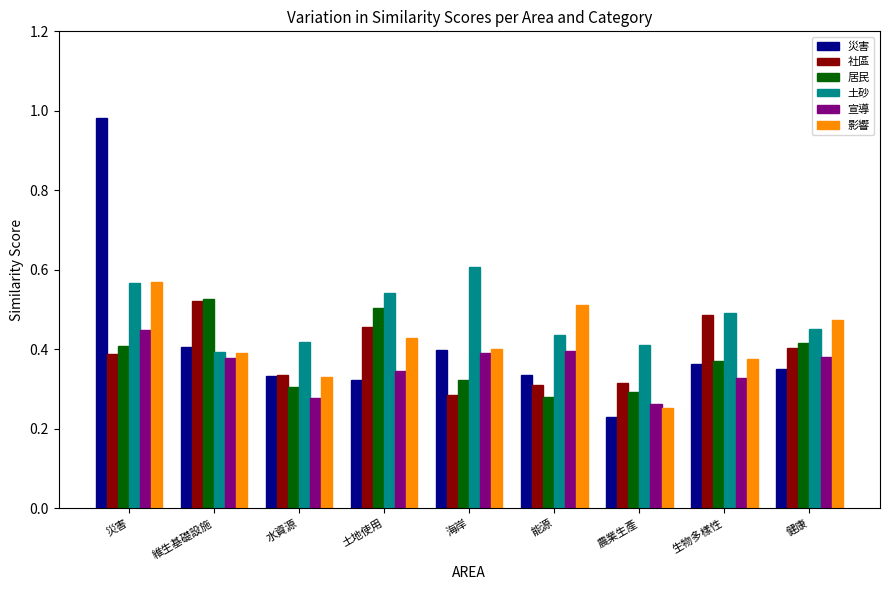

At how many categories does at least one series exceed 0?

9